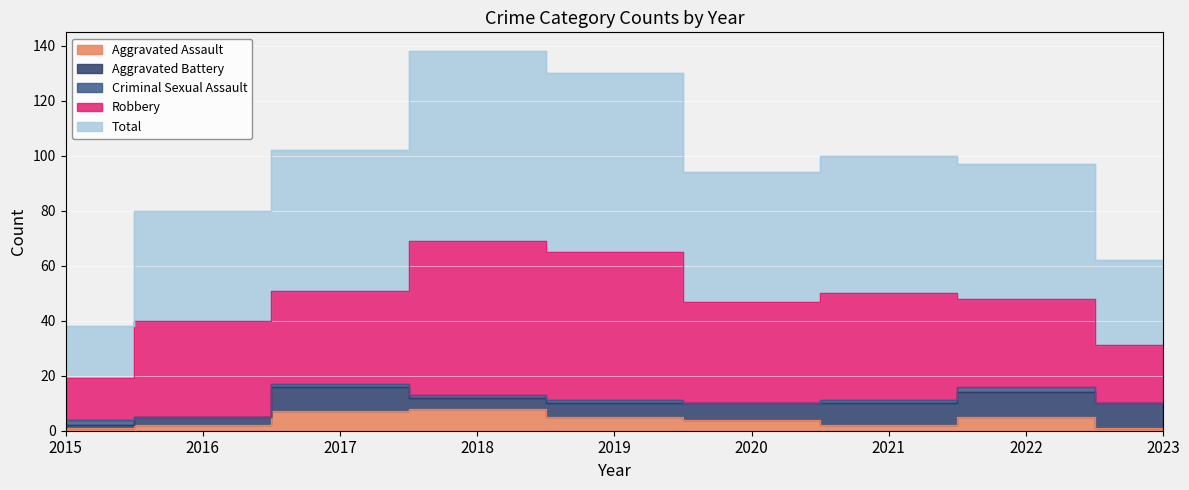

Where is Aggravated Assault nearest to the value 4?

2020